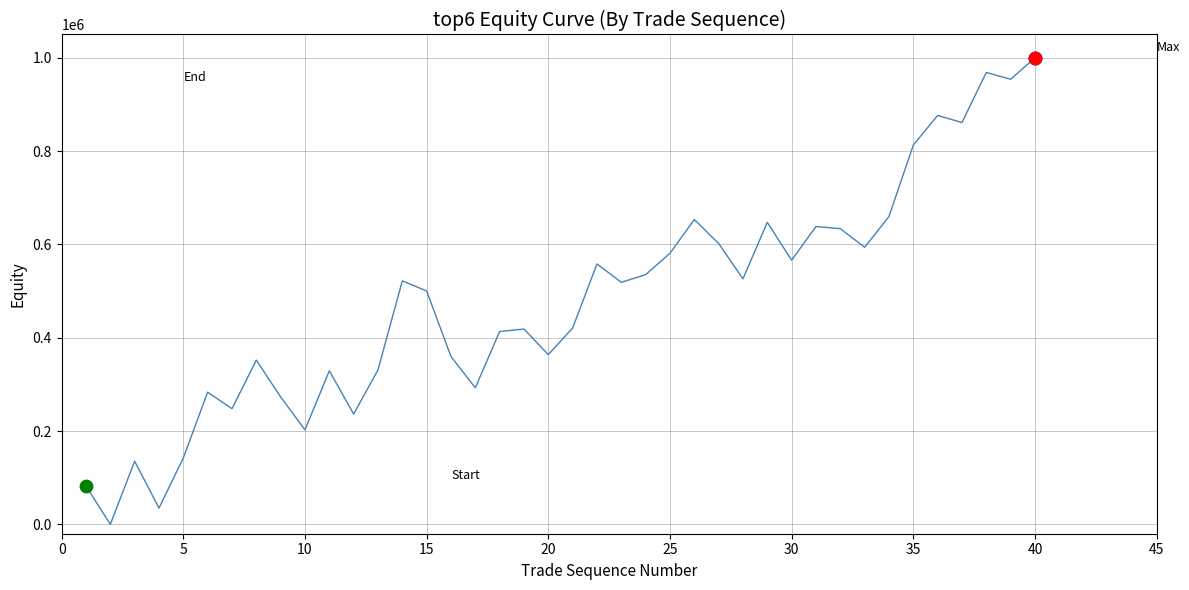

What is the maximum value shown in the chart?

1000000.0